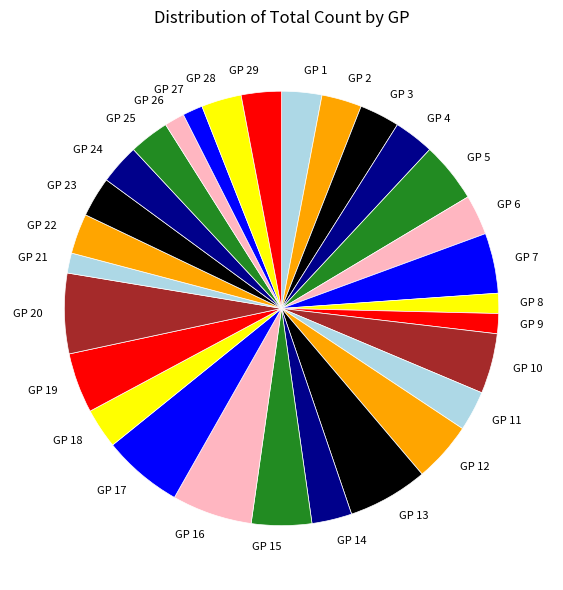

Is it true that GP 20 is 16% of the pie?

False